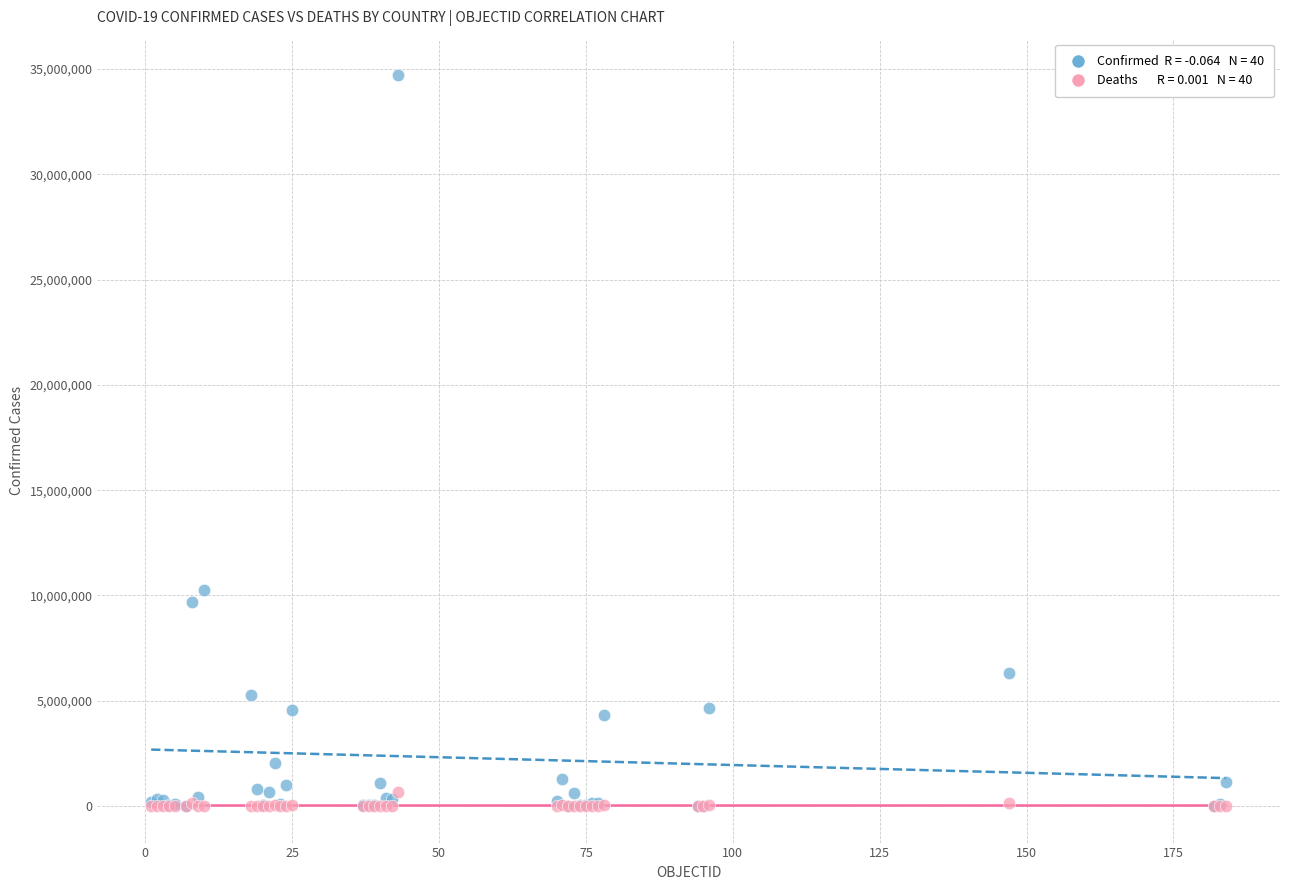

Across all series, what Y value is closest to 17353627?

10277539